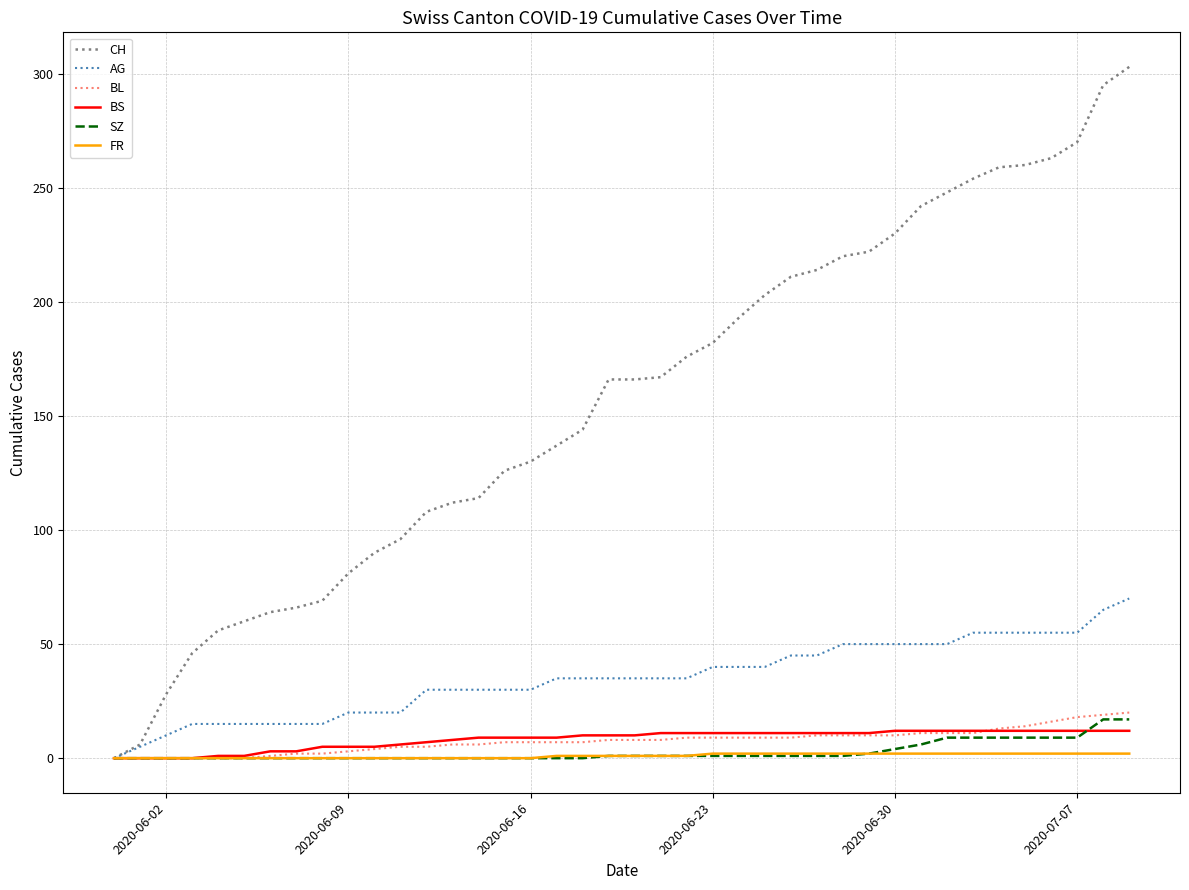

Which series has the widest spread of values?

CH